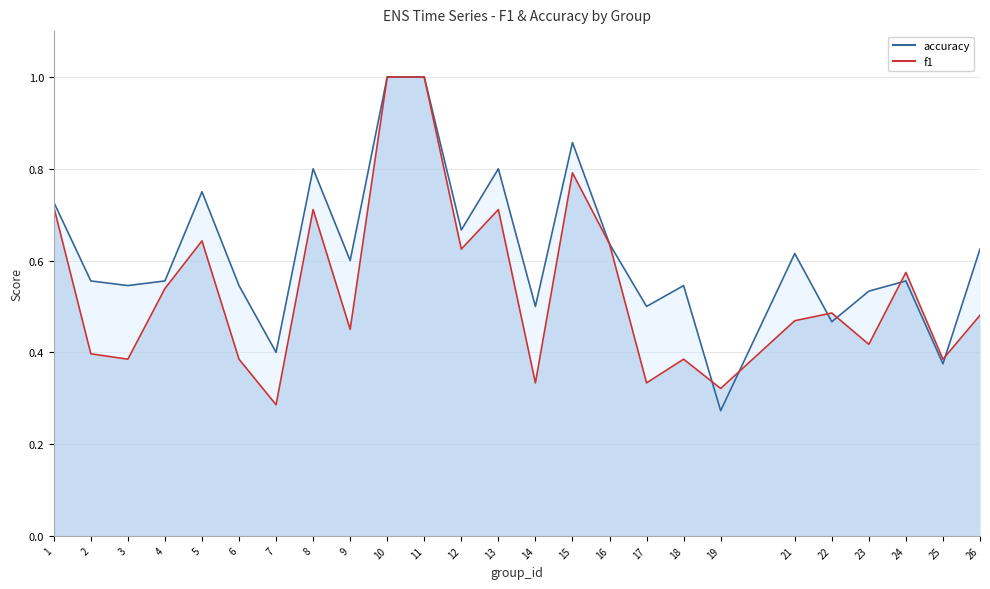

What is the average value of the accuracy series?

0.6